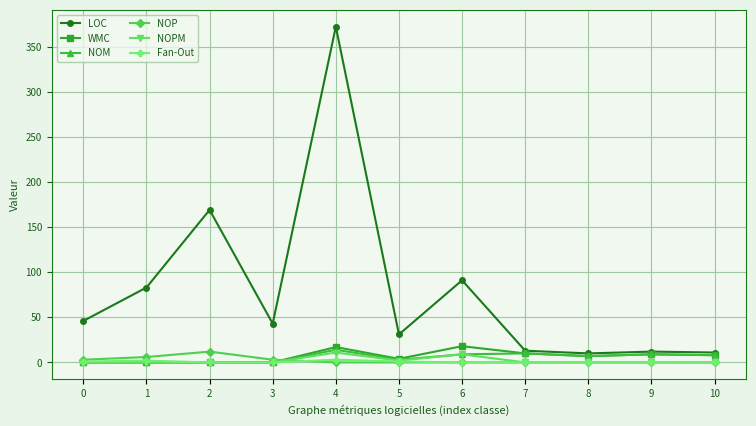

True or false: NOP and LOC intersect in this chart.

False